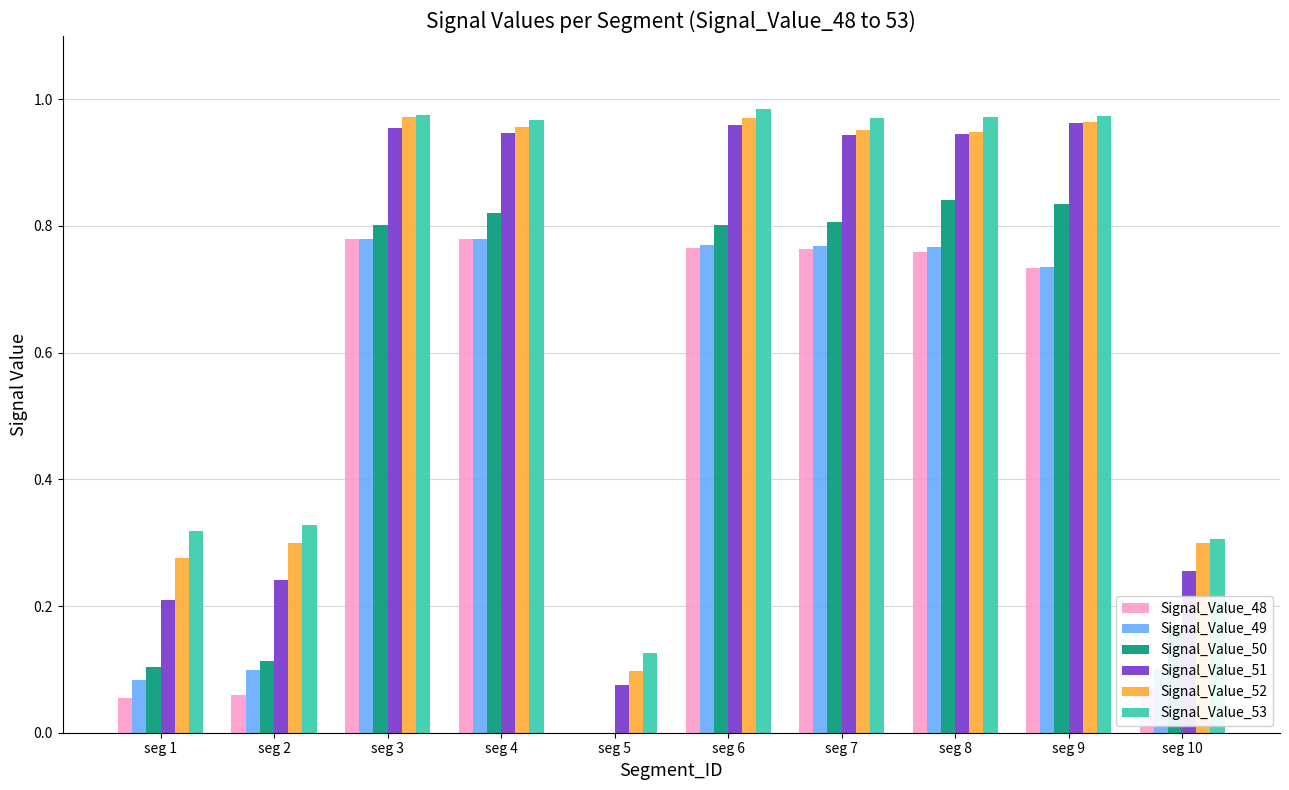

Which series changed the most between seg 5 and seg 7?

Signal_Value_51